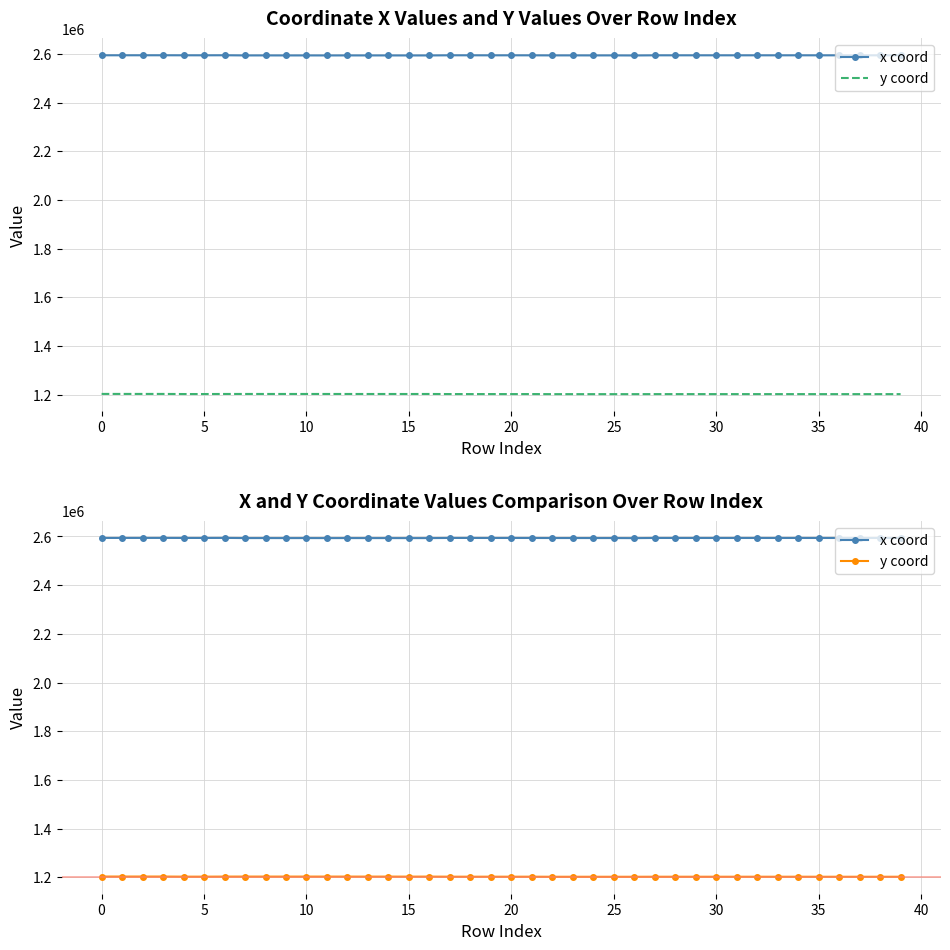

What is the difference between the maximum and minimum values in the x coord series?

846.8